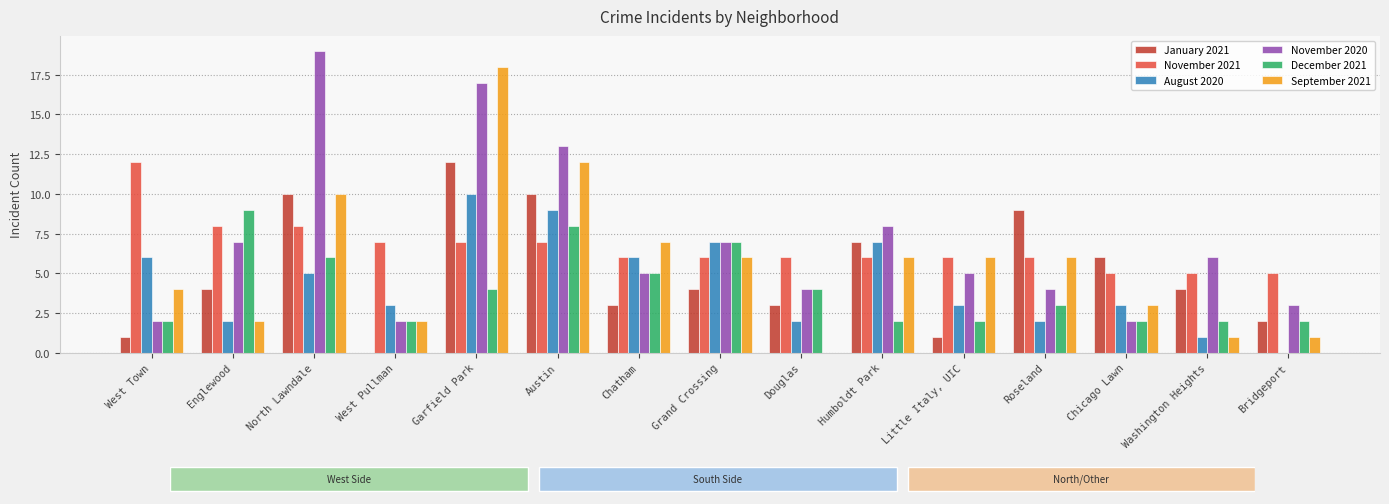

The value of November 2020 at Englewood is 7. True or false?

True